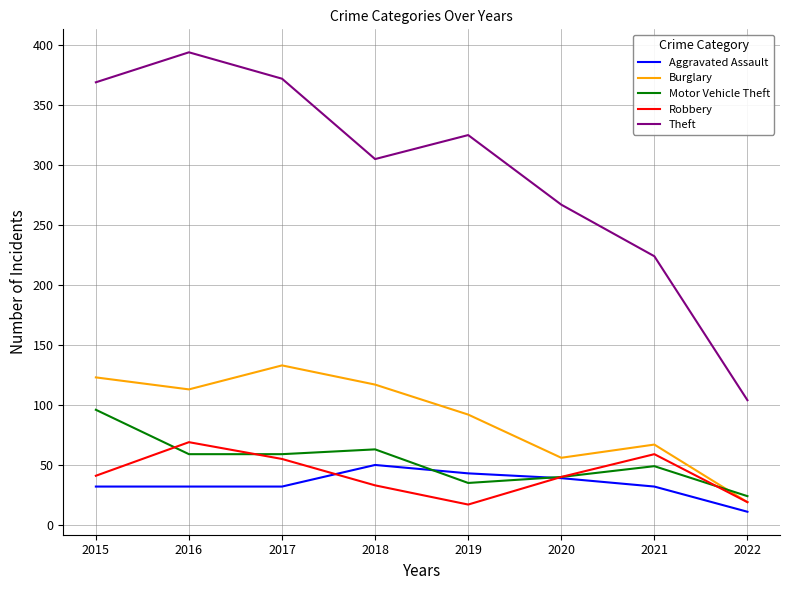

How many lines are shown in the chart?

5